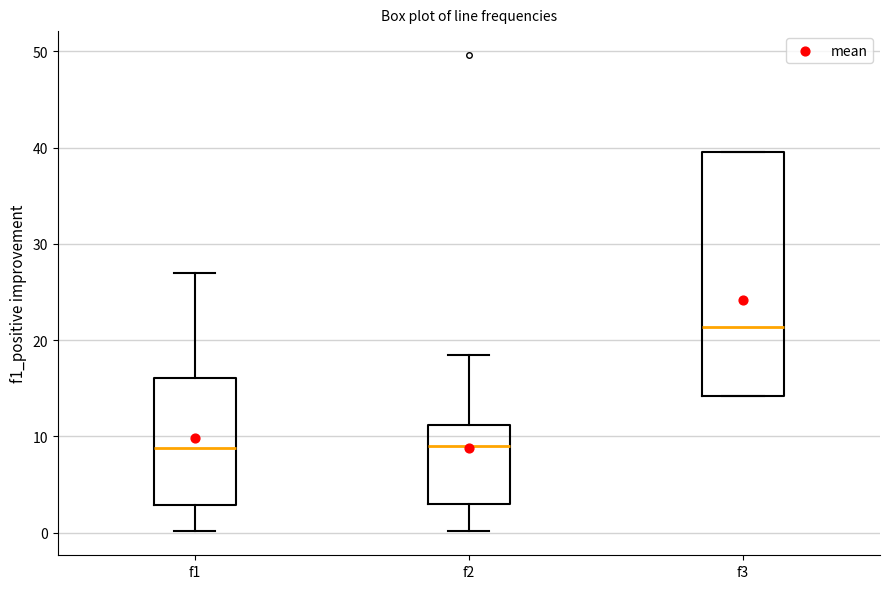

Reading left to right, transcribe this box plot: for each box, give where its median line is, the range the box spans, and where its two whiskers end, as read against the y-axis. The values are not printed on the chart, so give them approximately, as read against the axis.

f1: median 9, box 3 to 16, whiskers 0 to 27
f2: median 9, box 3 to 11, whiskers 0 to 18
f3: median 21, box 14 to 40, whiskers 14 to 40